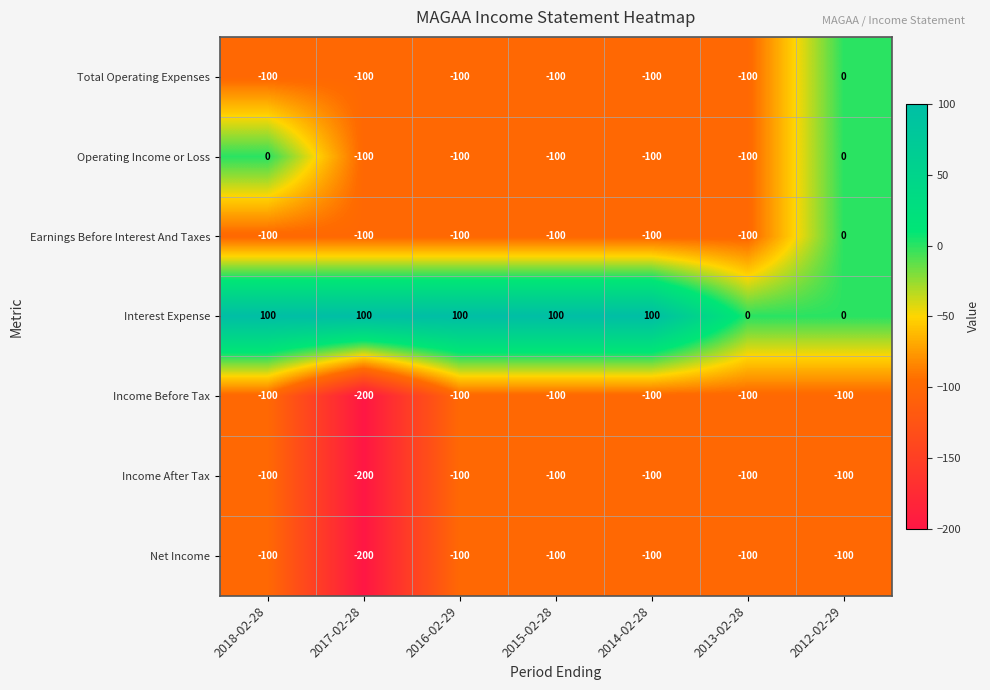

The value of Net Income at 2018-02-28 is -100. True or false?

True